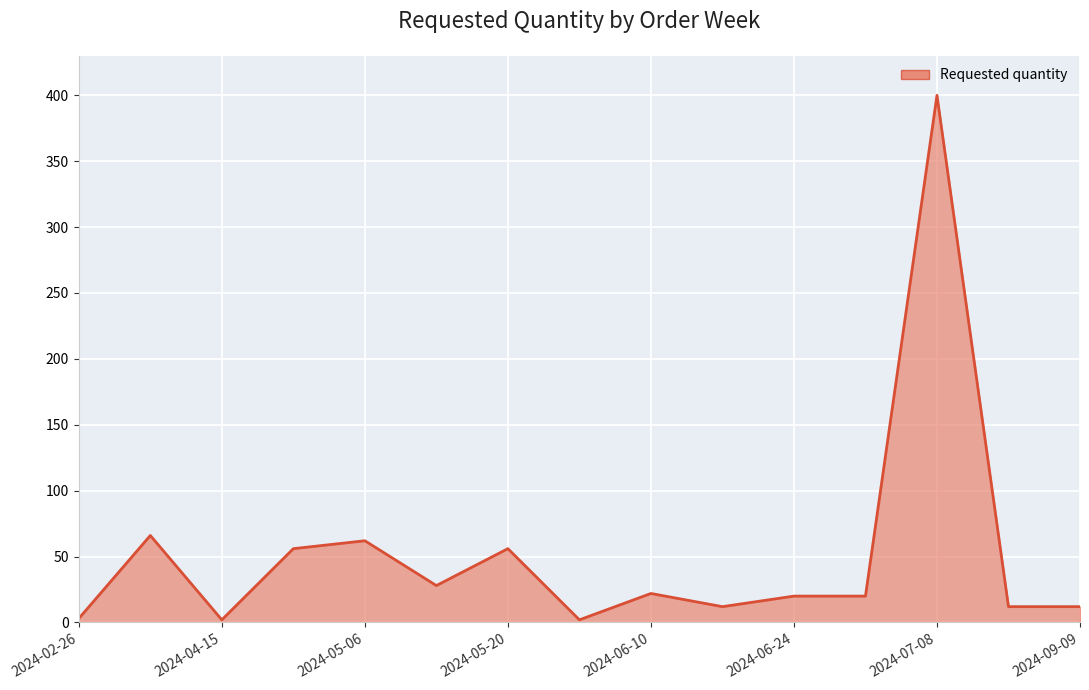

How many categories are shown in the chart?

15